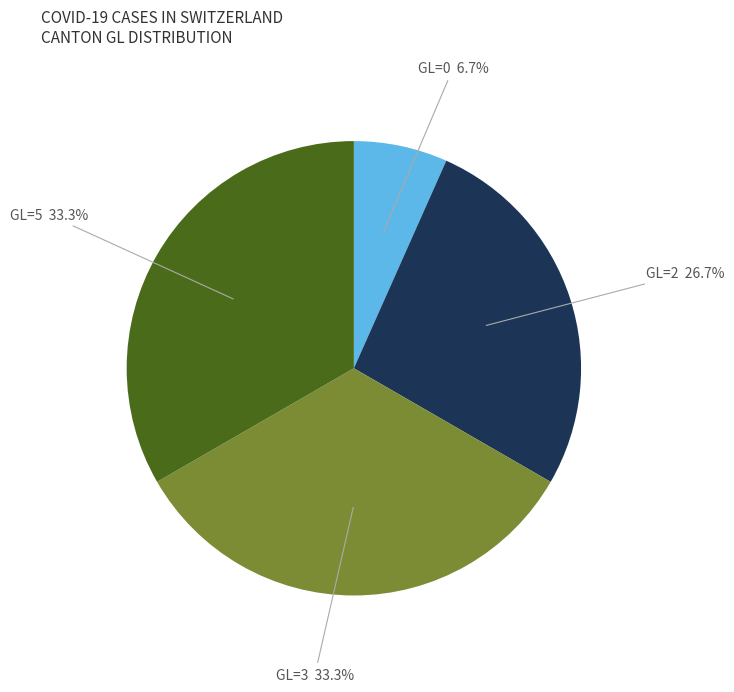

Is there any slice that represents more than half of the pie?

No